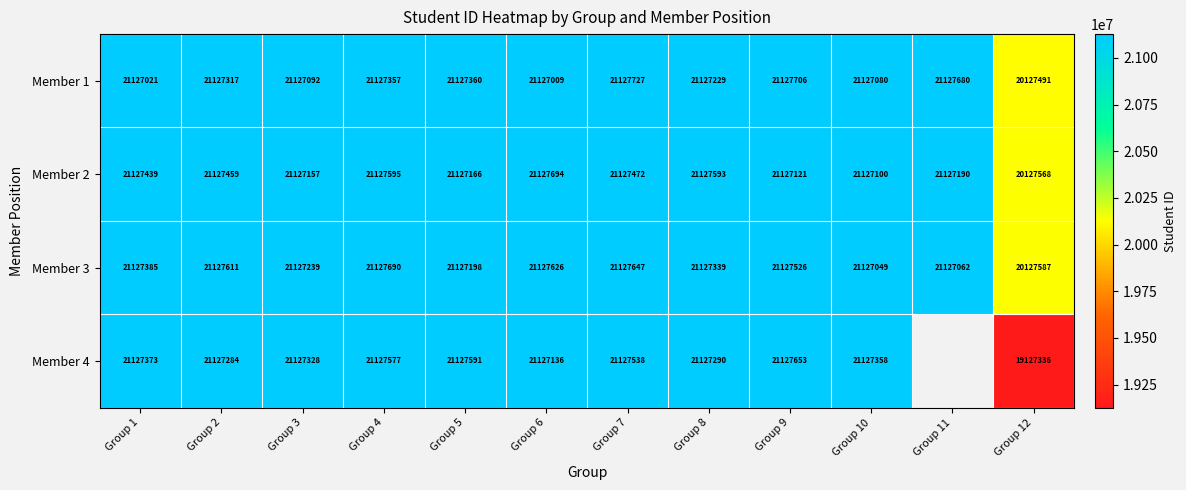

What is the total value across all series at Group 1?

84509218